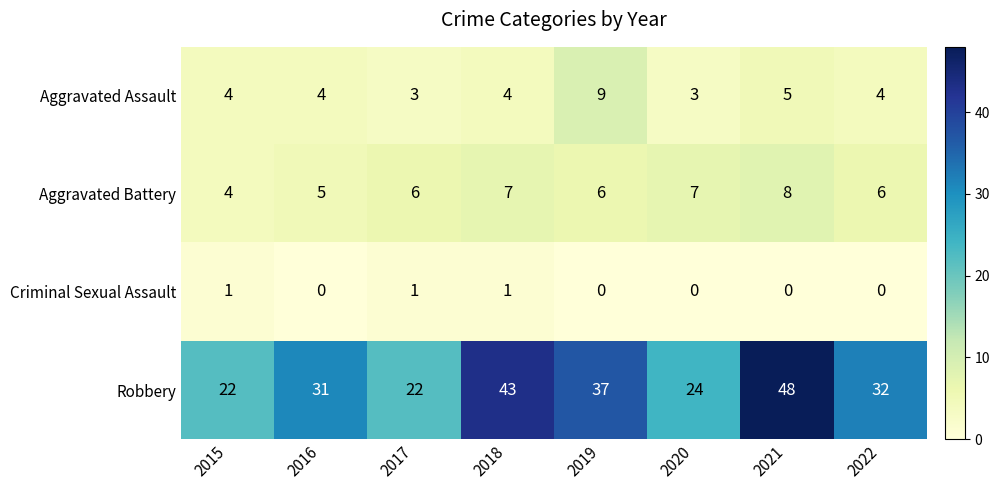

Where is Aggravated Assault nearest to the value 6?

2021